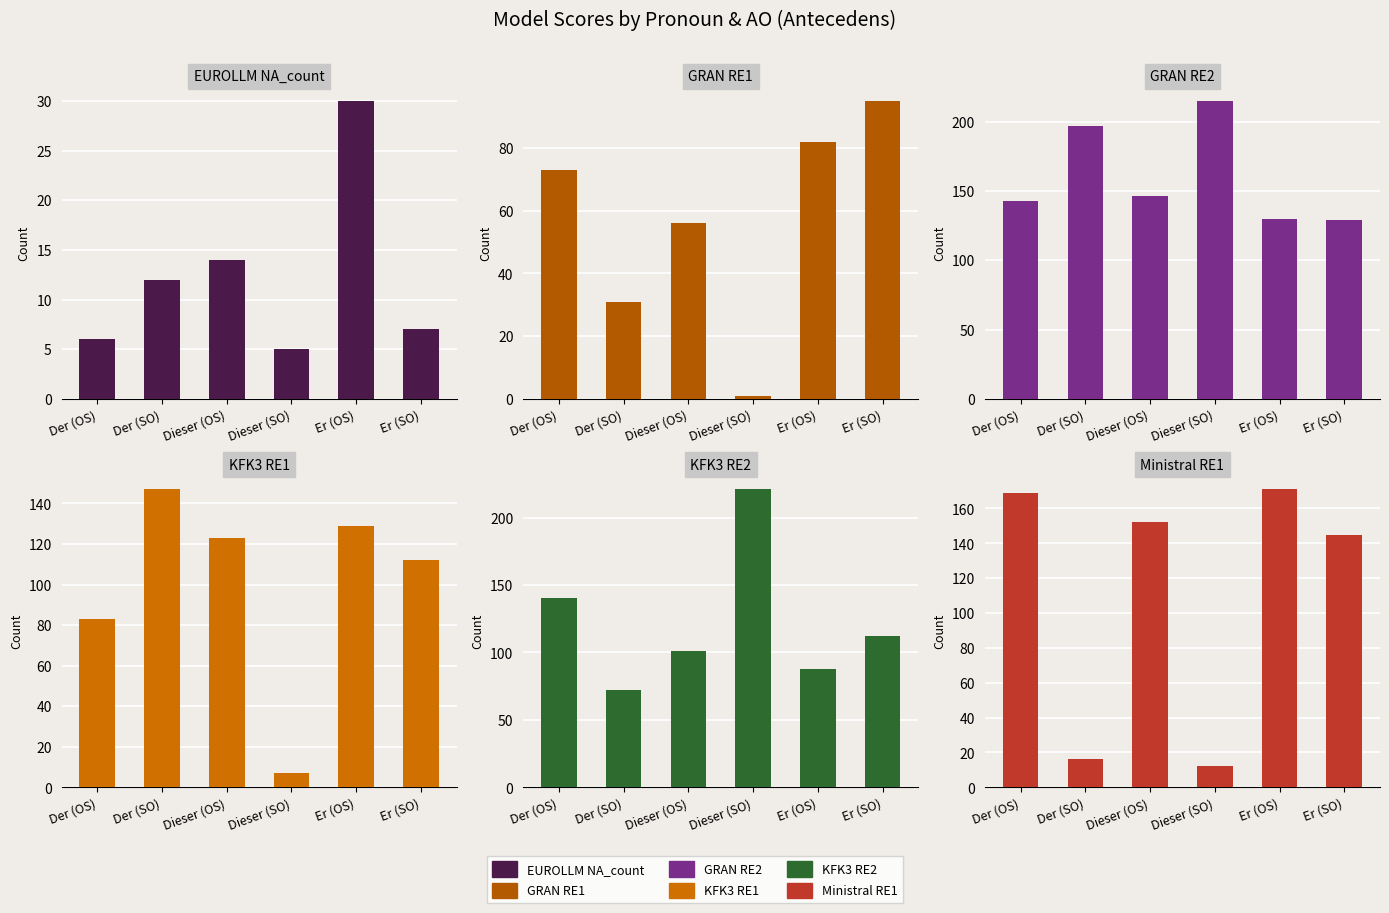

Where does the KFK3 RE1 series first go above 123?

Der (SO)